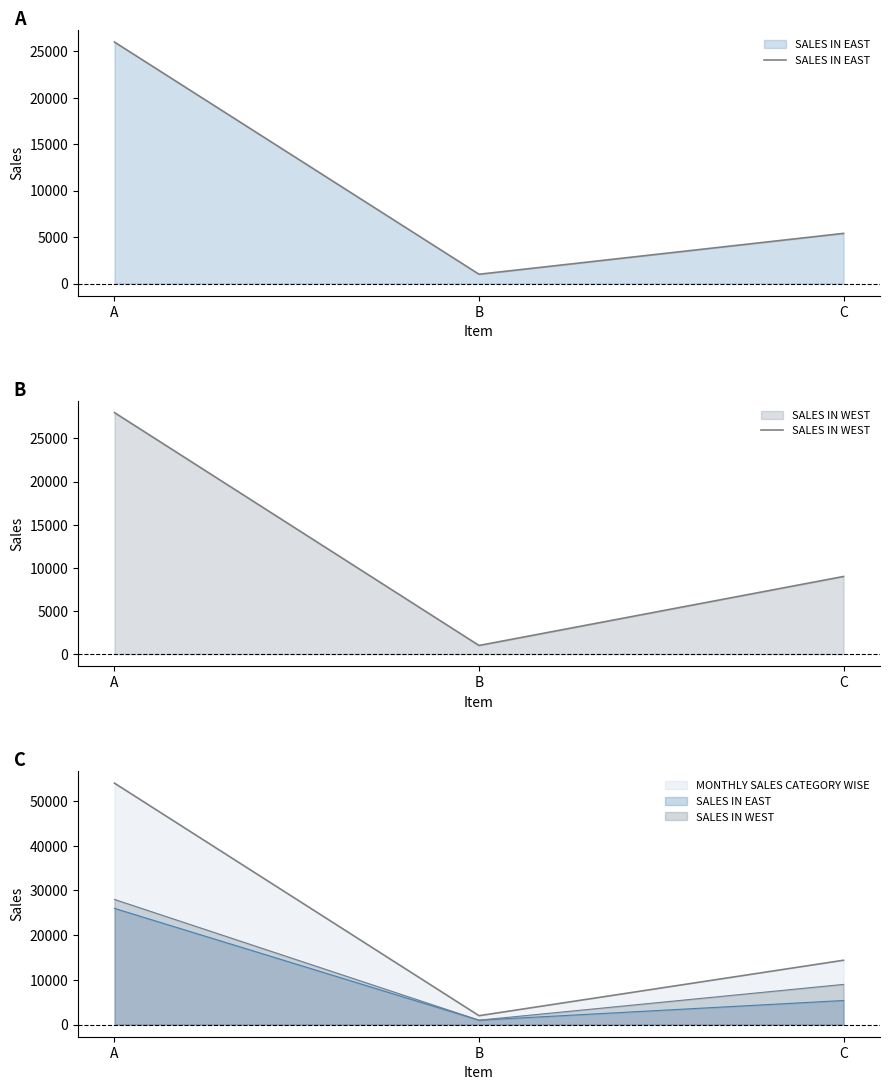

At A, list the series in order from largest to smallest.

SALES IN WEST, SALES IN EAST